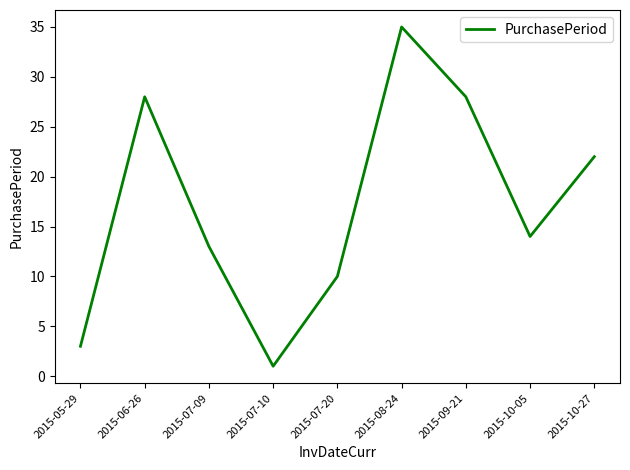

What is the maximum value shown in the chart?

35